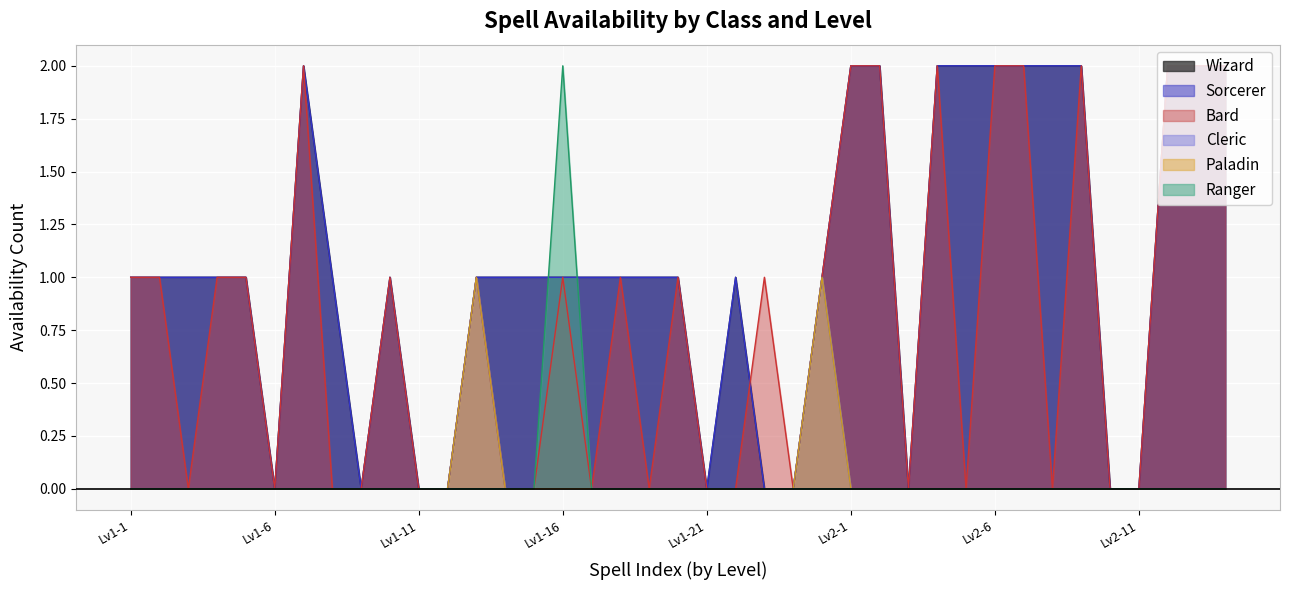

How many interior local valleys does the Sorcerer series have?

4